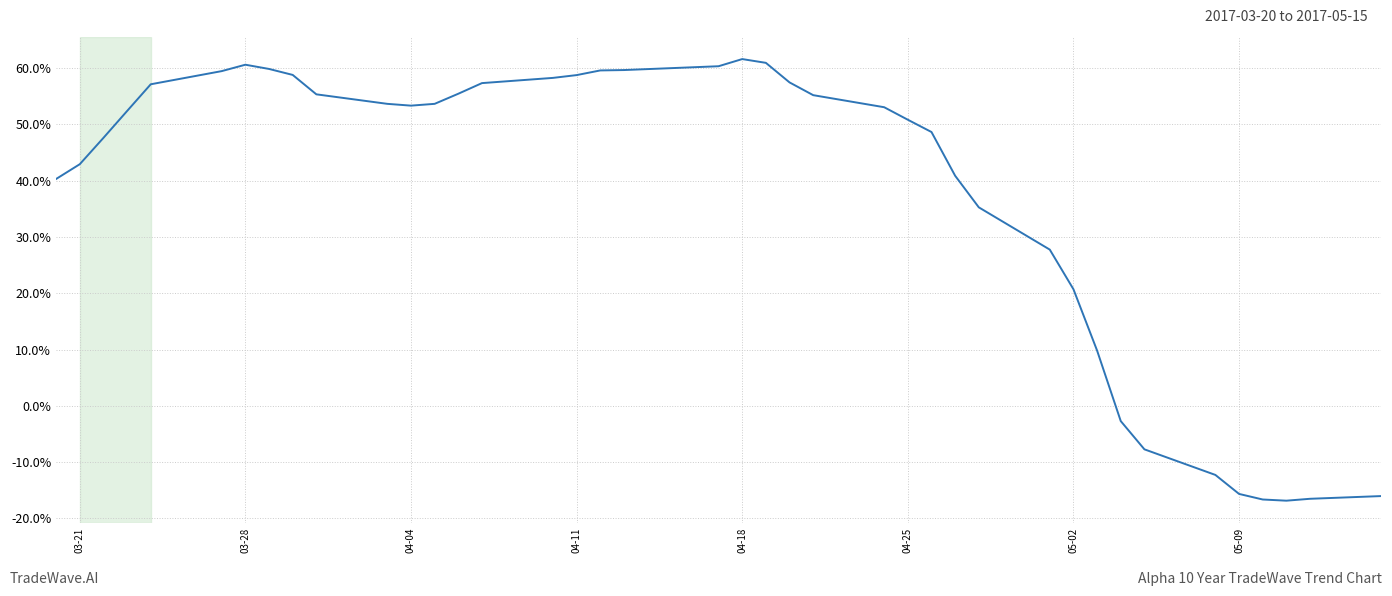

How many interior local valleys (lower than both neighbors) does the data have?

2